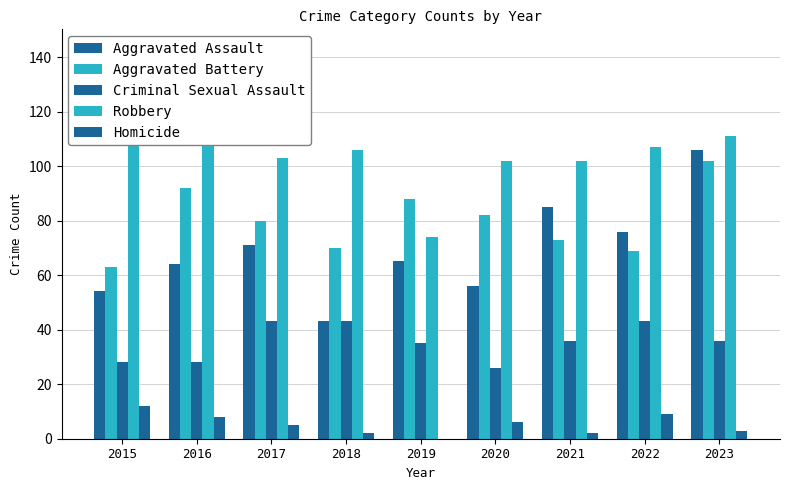

Where is Aggravated Battery nearest to the value 82?

2020